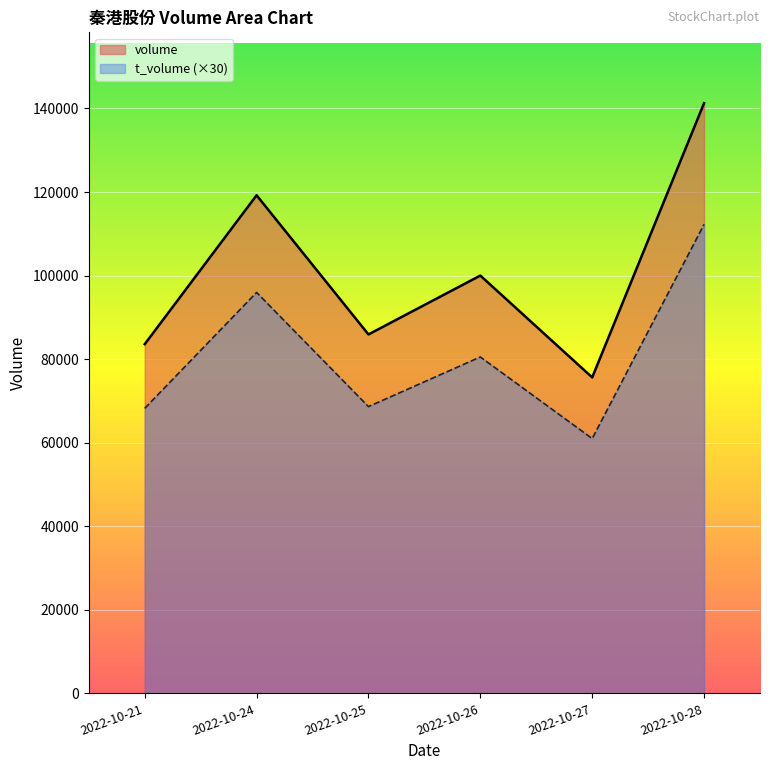

Rank the series by their maximum value, from lowest to highest.

t_volume (×30), volume